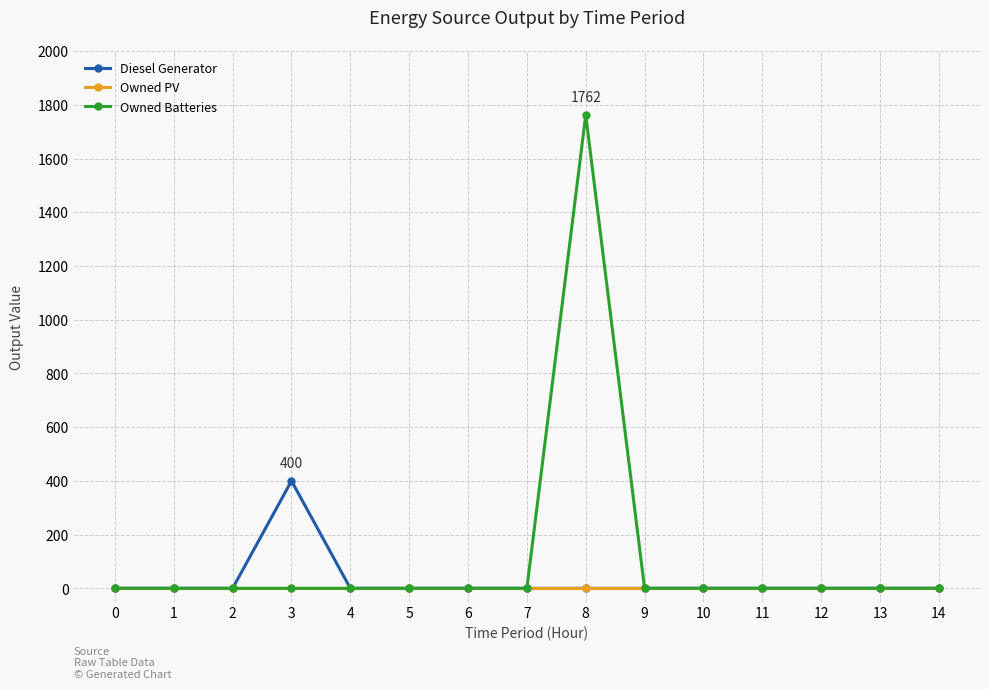

The Owned Batteries series shows 2338 at 8. True or false?

False